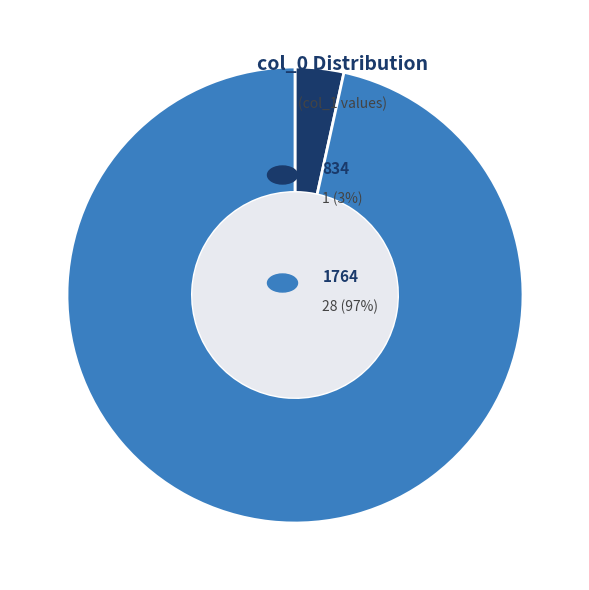

Is there any slice that represents more than half of the pie?

Yes